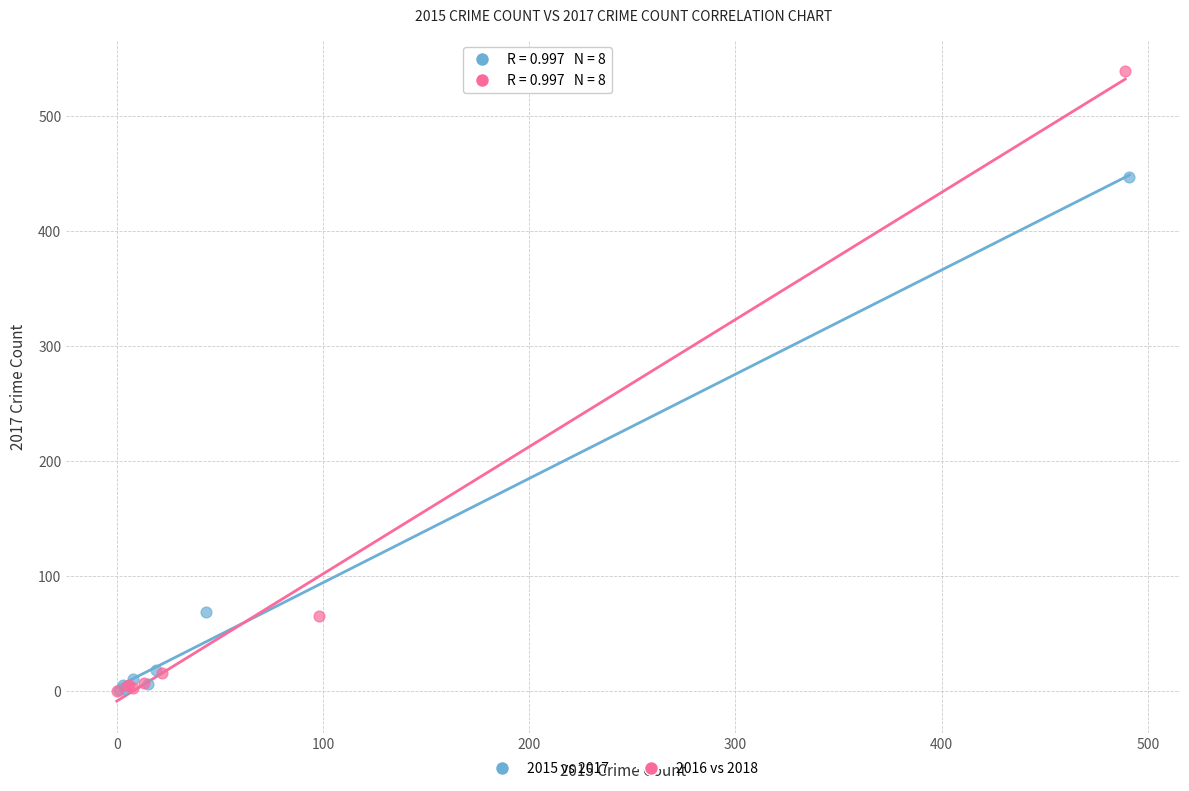

Which series contains the highest Y value?

2016 vs 2018